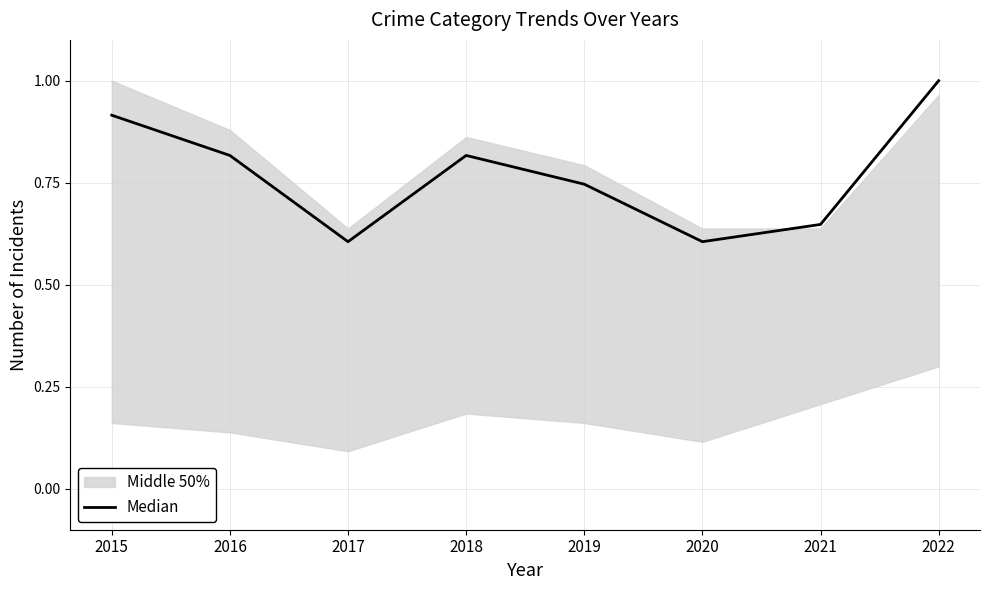

Is it true that the value at 2022 is 1.4?

False